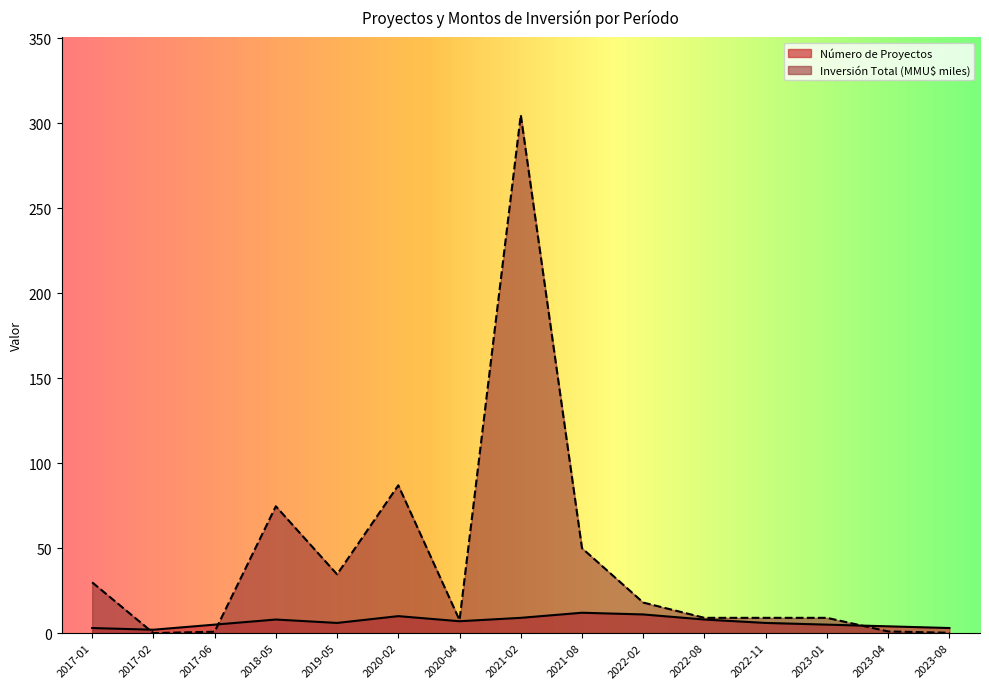

What is the approximate value of Inversión Total (MMU$) at 2020-04?

7.7